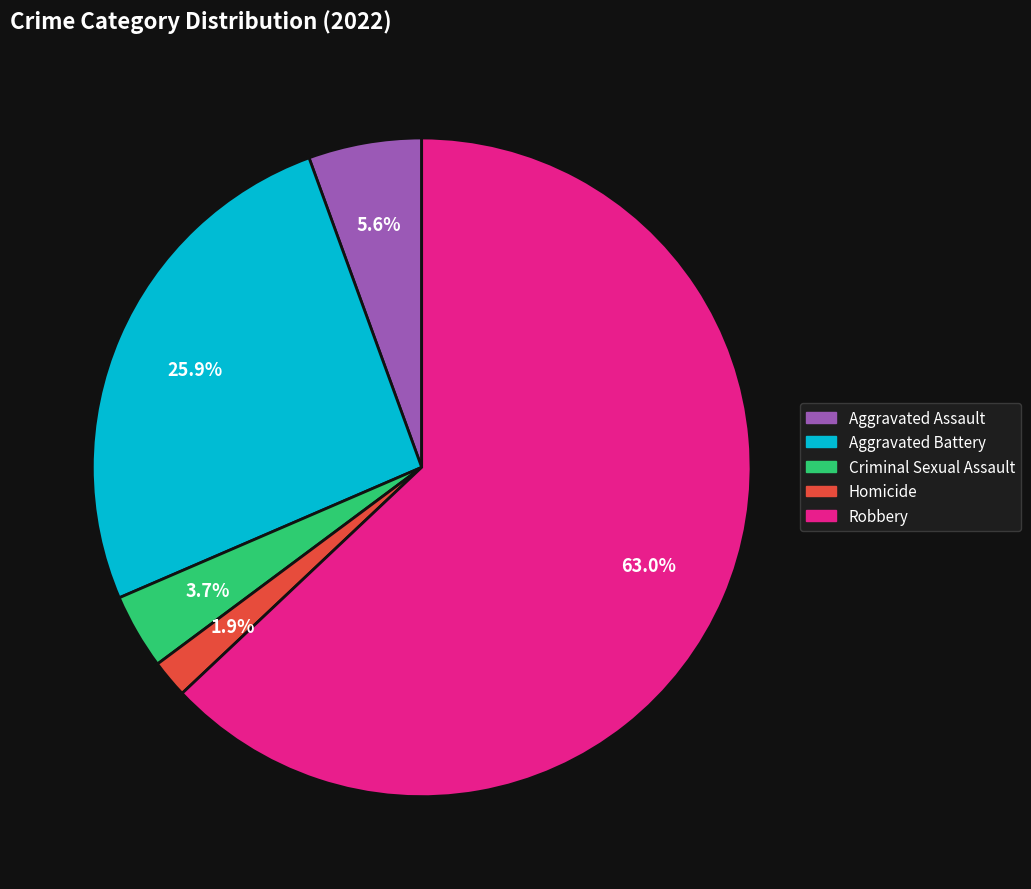

Which has a higher value, Criminal Sexual Assault or Aggravated Battery?

Aggravated Battery